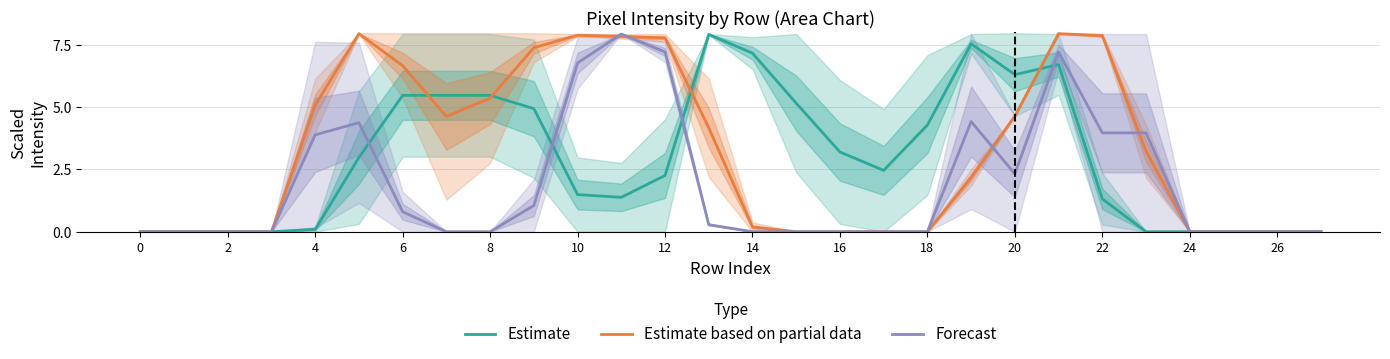

At which category is the sum across all series the highest?

21